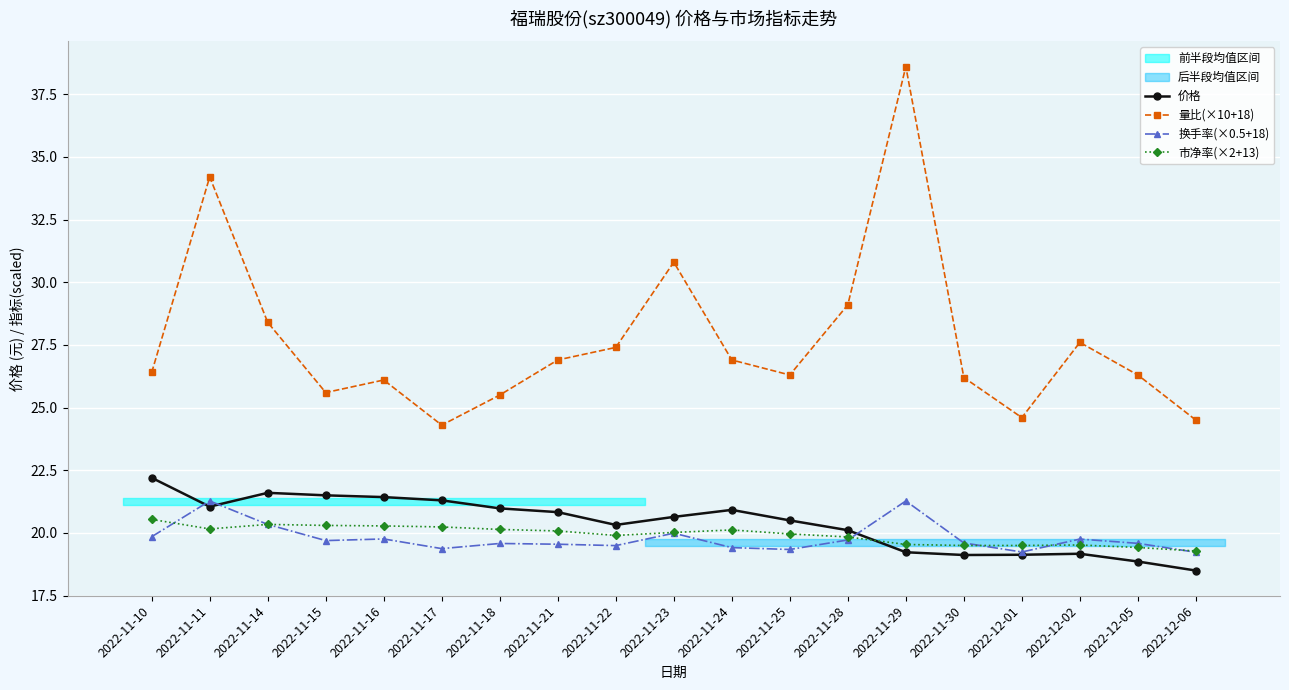

Is the value of 换手率(×0.5+18) at 2022-12-02 greater than the value of 量比(×10+18) at 2022-12-05?

No